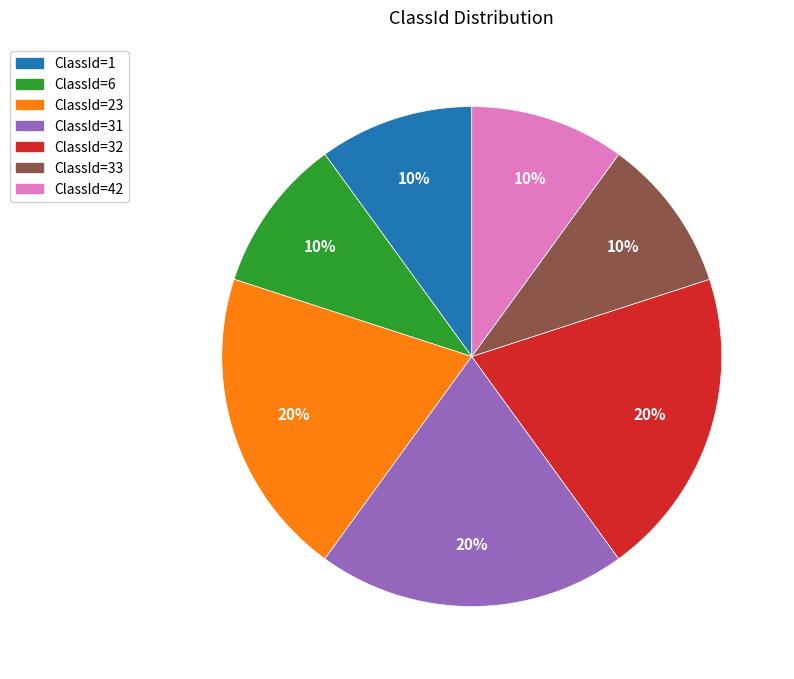

Is there any slice that represents more than half of the pie?

No